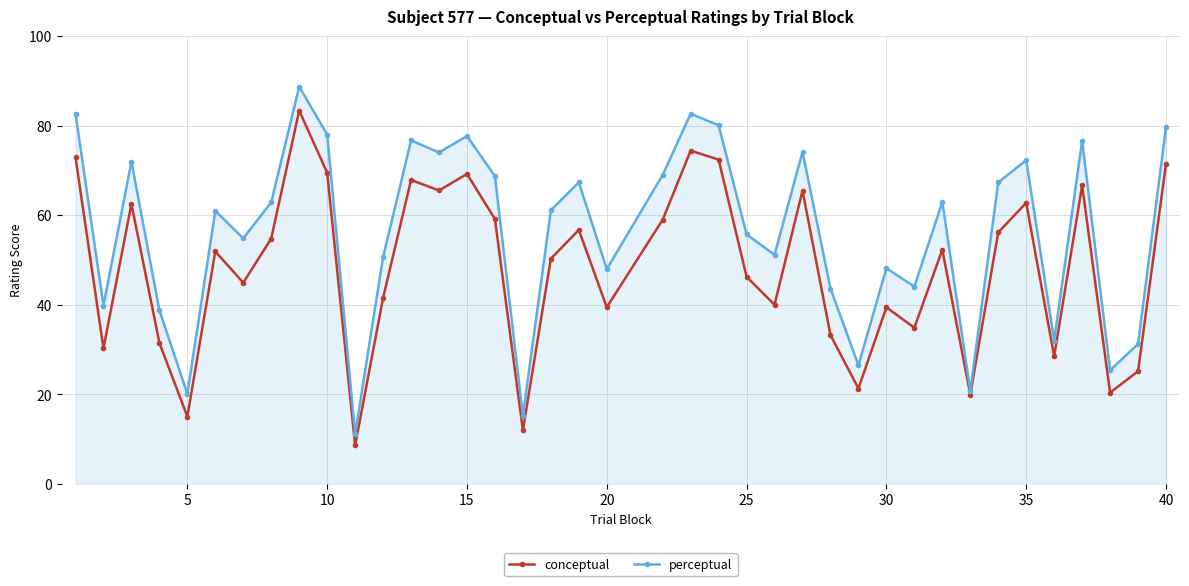

Which series has the largest total across all categories?

perceptual